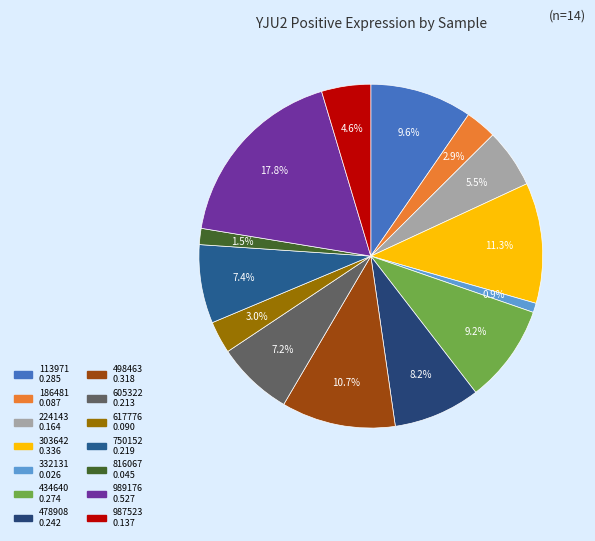

How many segments does this pie chart have?

14